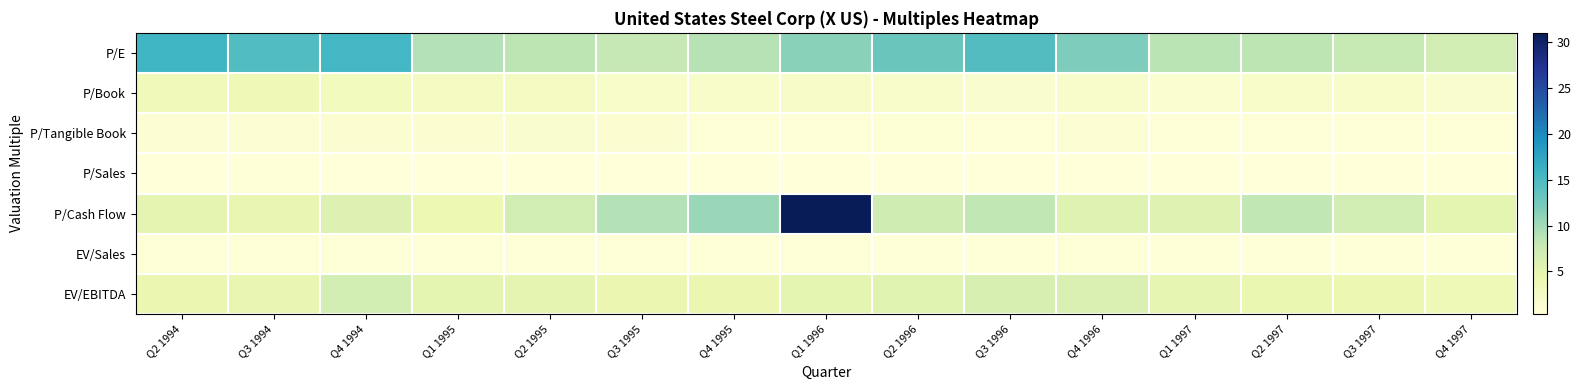

Which series has the widest spread of values?

P/Cash Flow